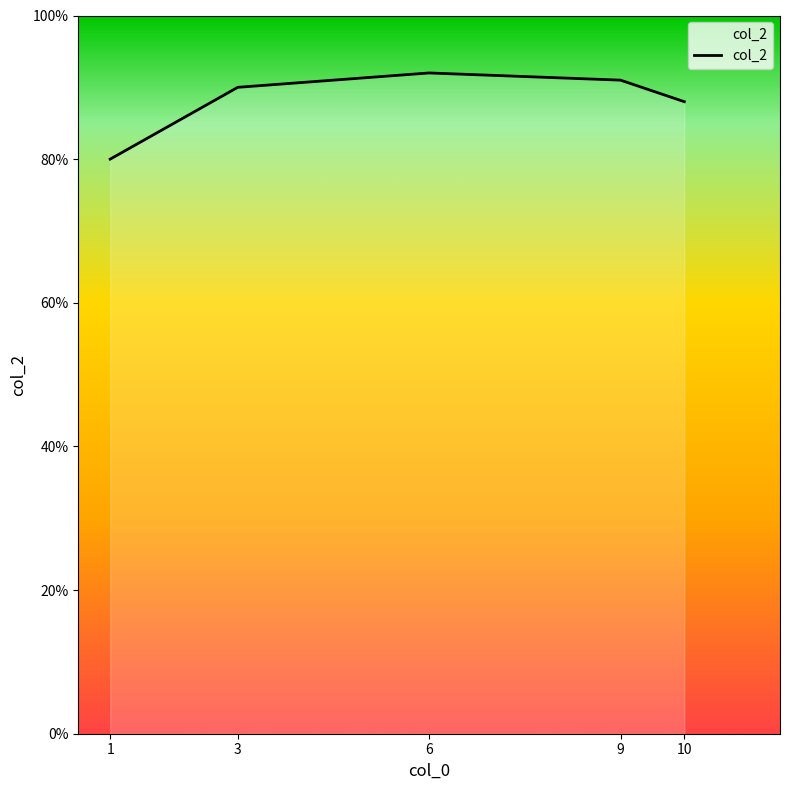

At which category does the data reach its first local peak?

6